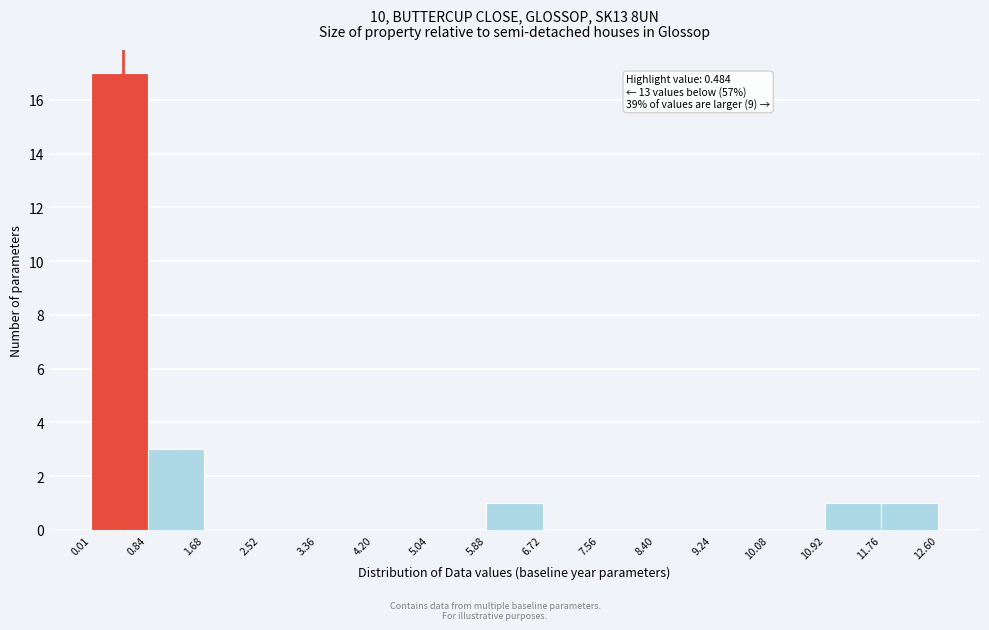

Over which range of the x-axis is the bar tallest?

0.01 to 0.84